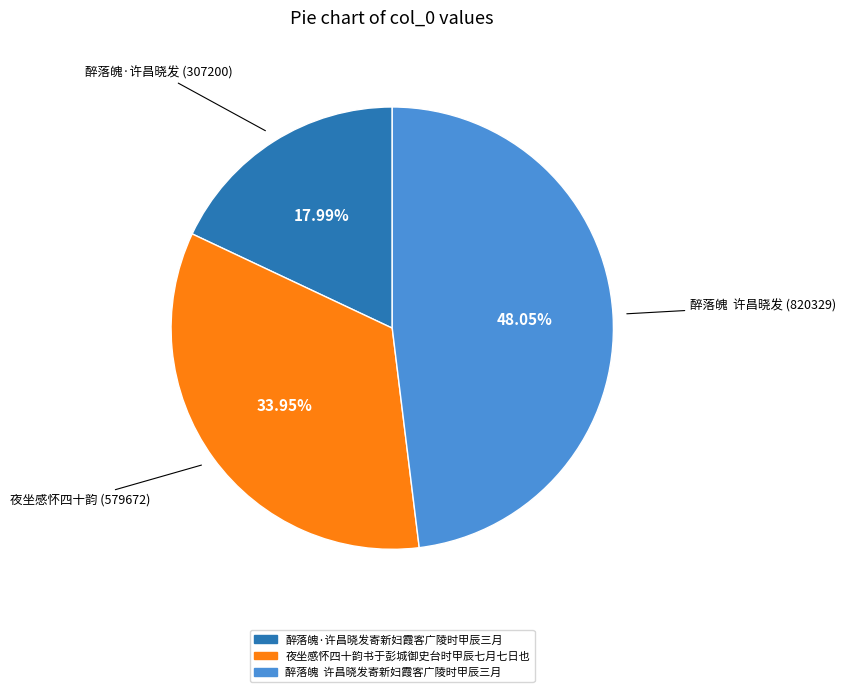

Does any single category account for the majority?

No